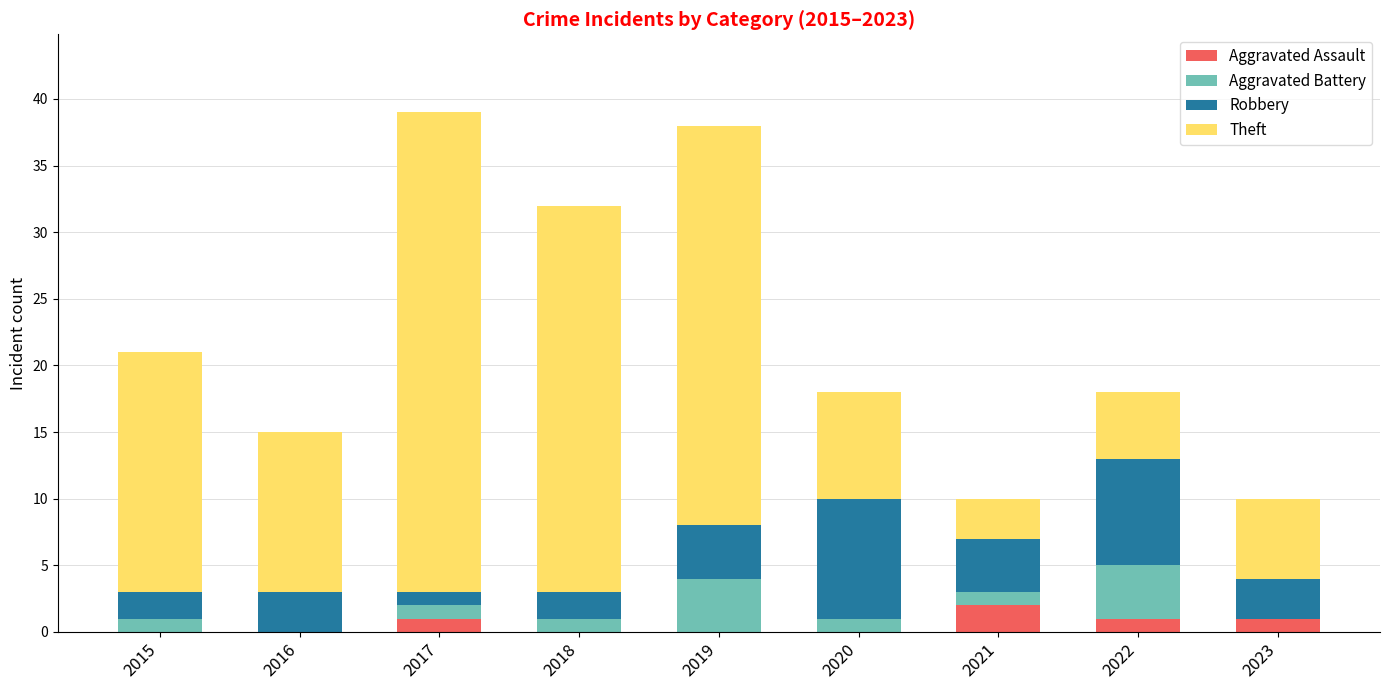

Which category has the highest value in the Aggravated Assault series?

2021